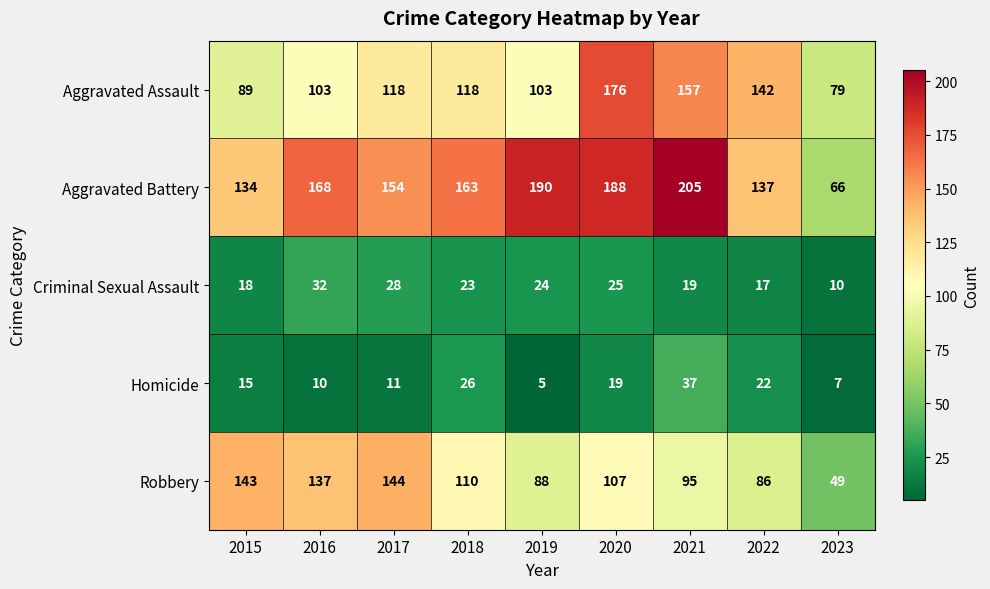

Which series has the largest range (max minus min)?

Aggravated Battery